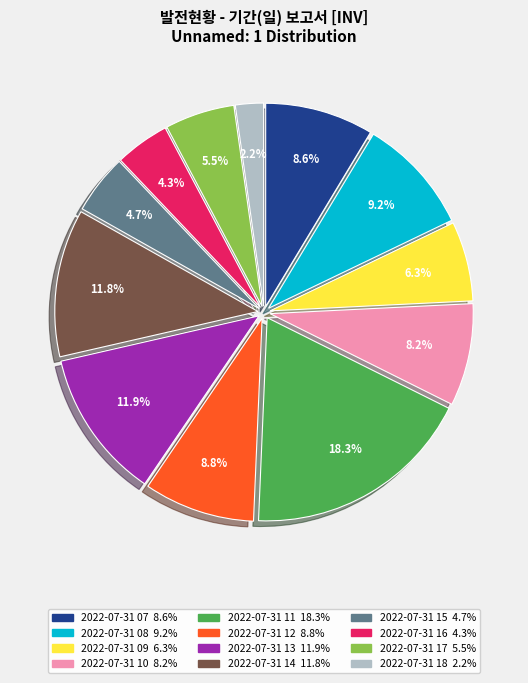

To the nearest percent, what portion does 2022-07-31 07 represent?

9%